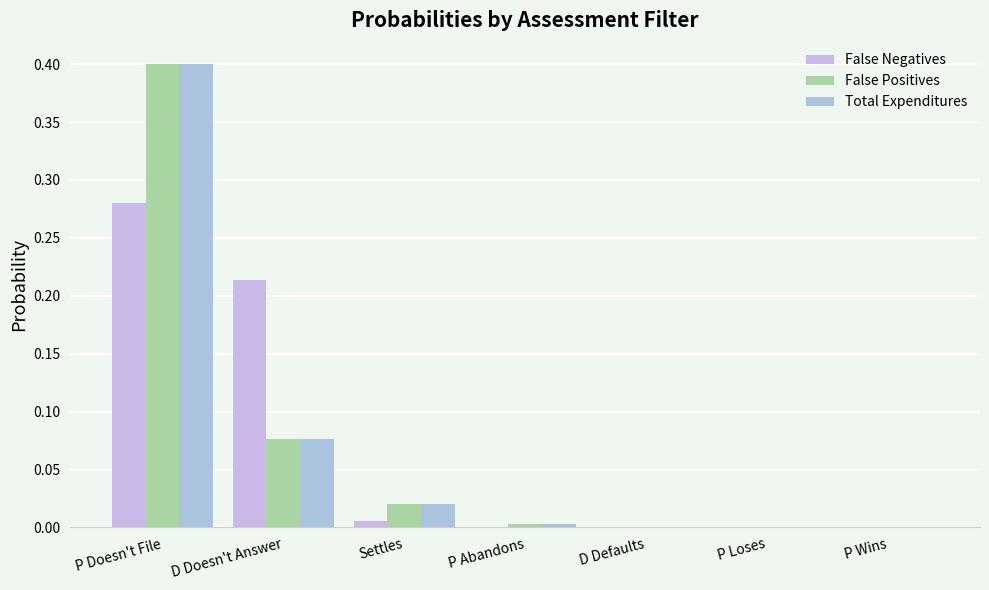

Count the number of categories in the chart.

7